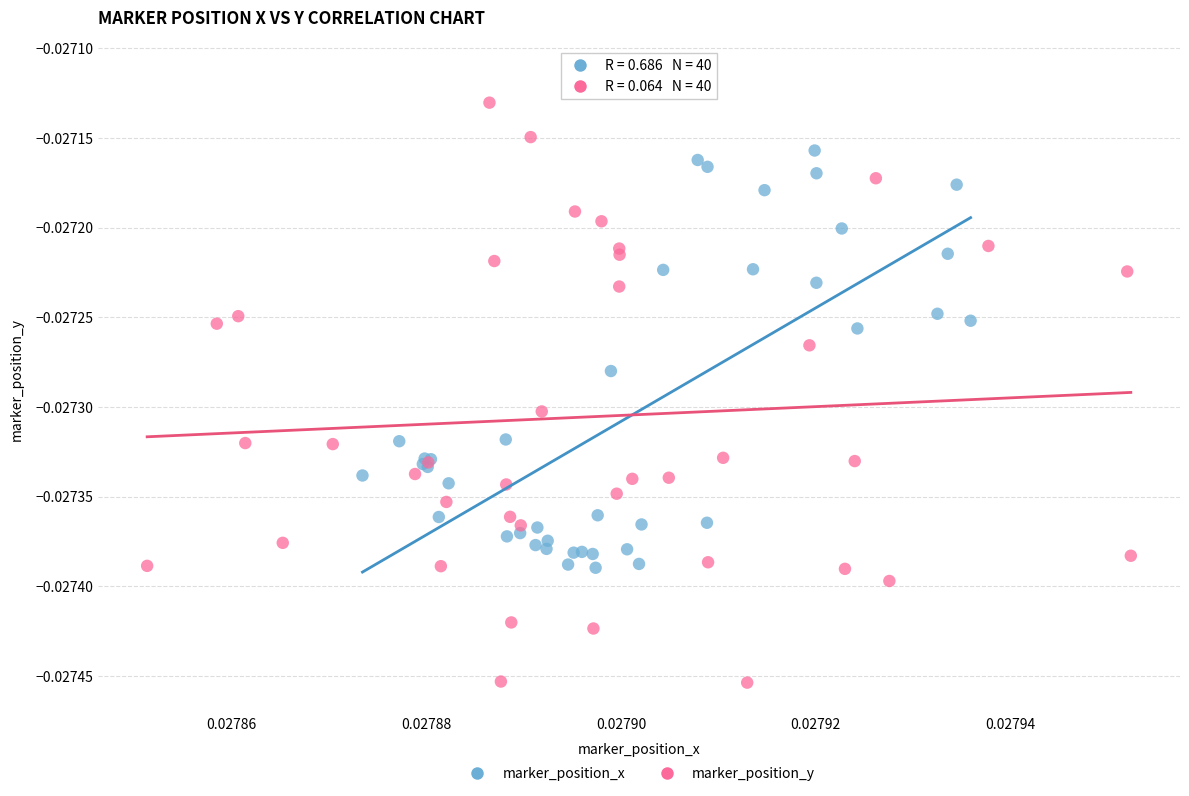

Which series contains the highest Y value?

marker_position_y